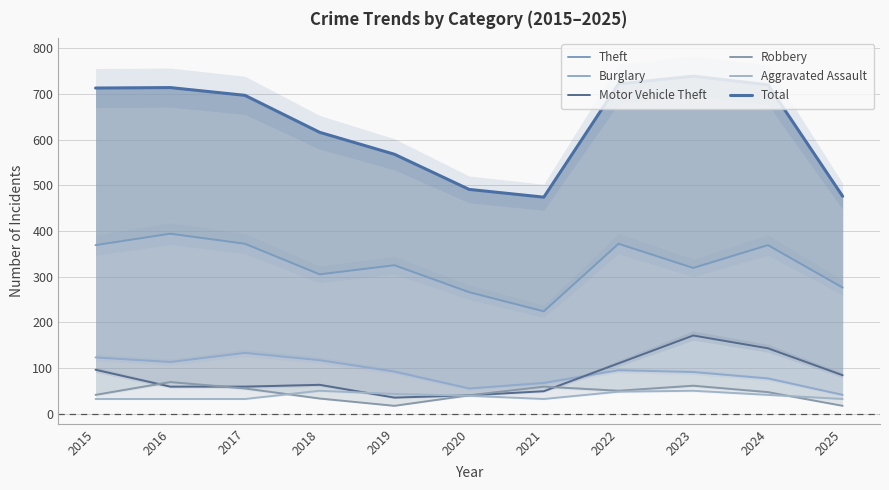

Which series has the largest range (max minus min)?

Total